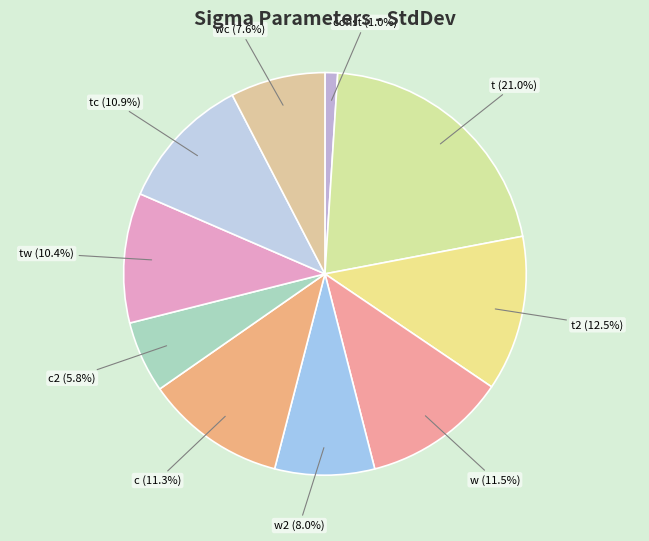

To the nearest percent, what is the average slice percentage?

10%